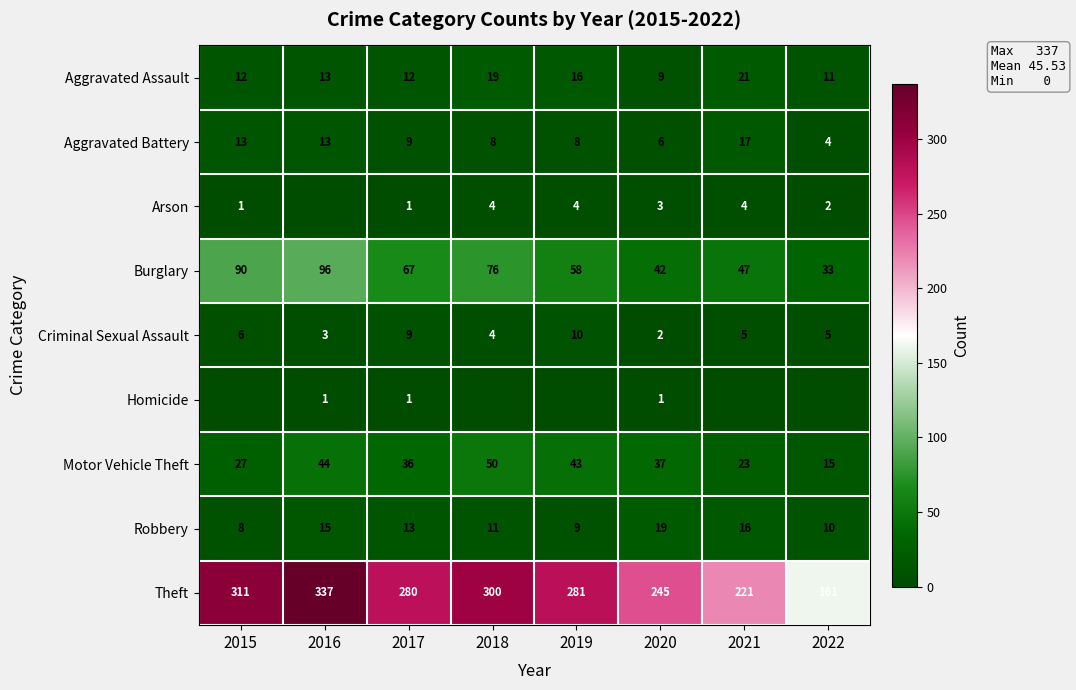

What is the difference between the highest and lowest values at 2016?

337